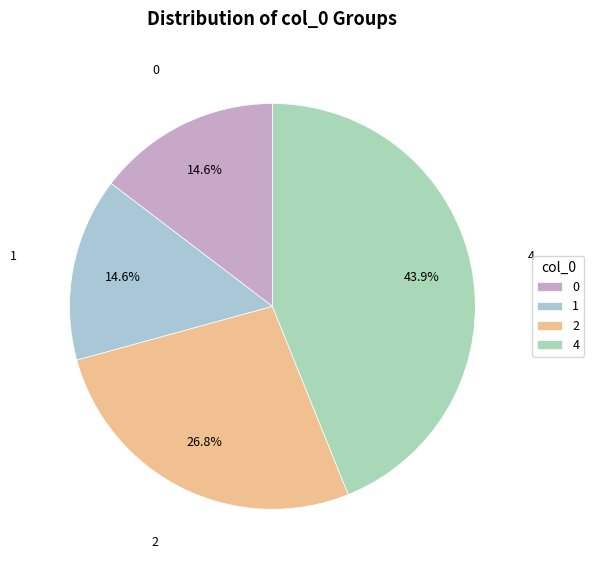

Is it true that 1 is 8% of the pie?

False